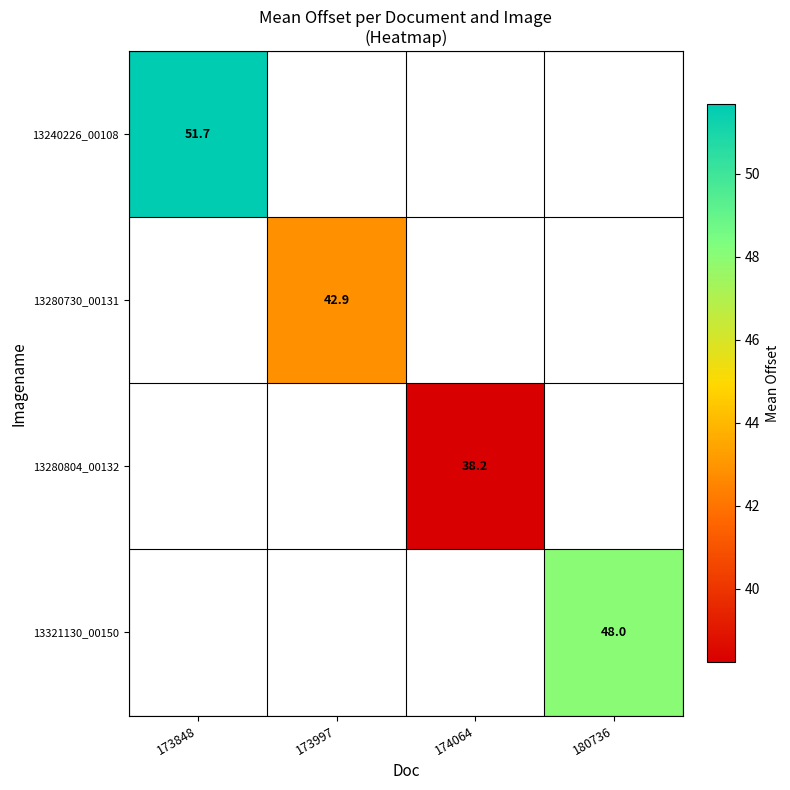

Which label corresponds to the largest value in the chart?

173848